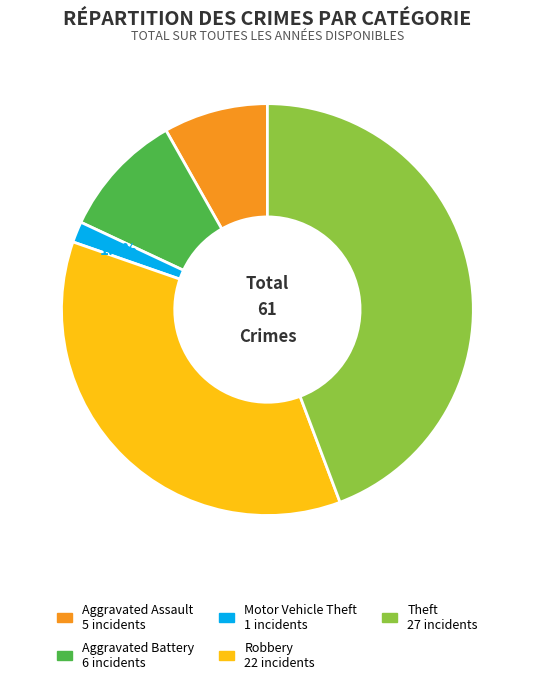

Is the sum of Aggravated Assault and Aggravated Battery greater than half?

No